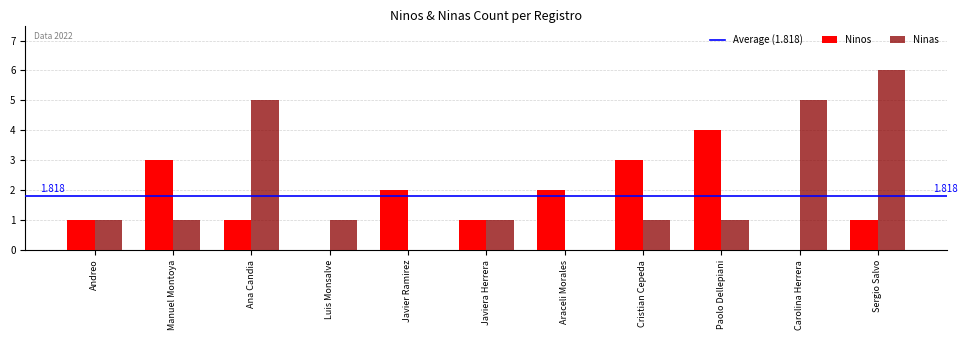

Count the number of data series in this chart.

2